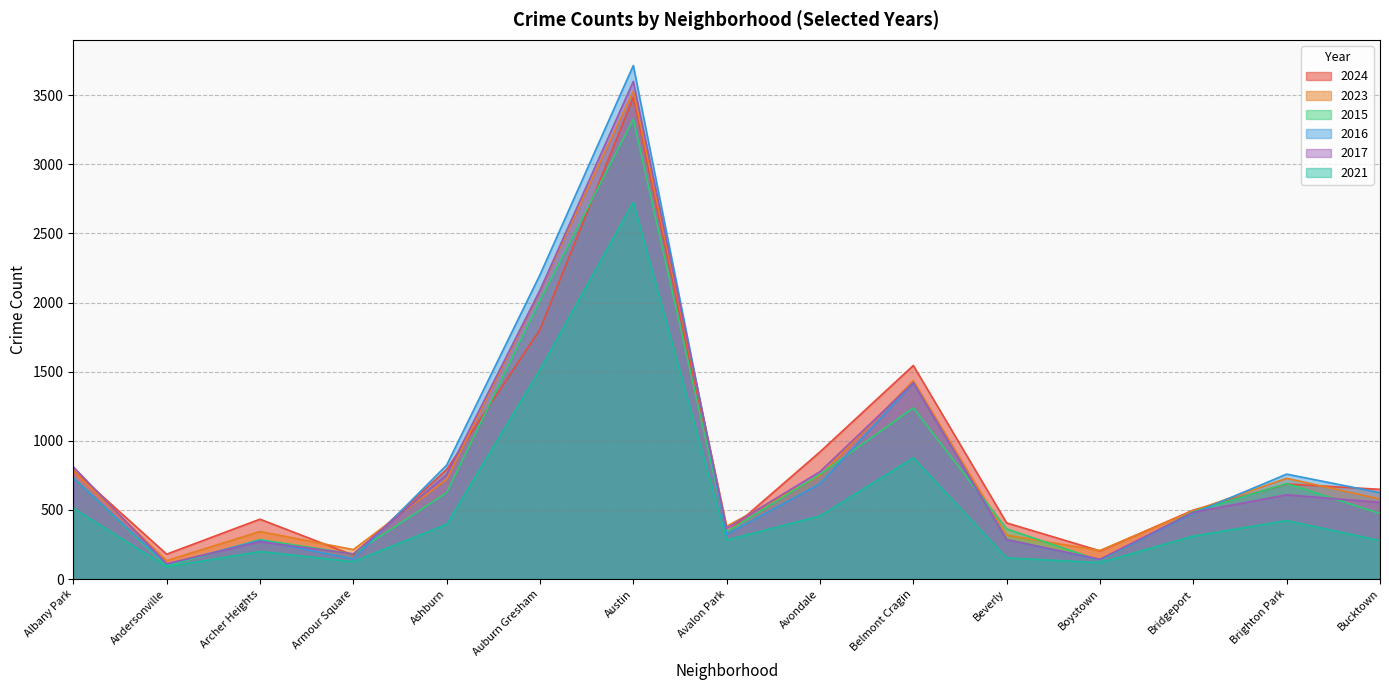

Read the 2021 value at Belmont Cragin.

877